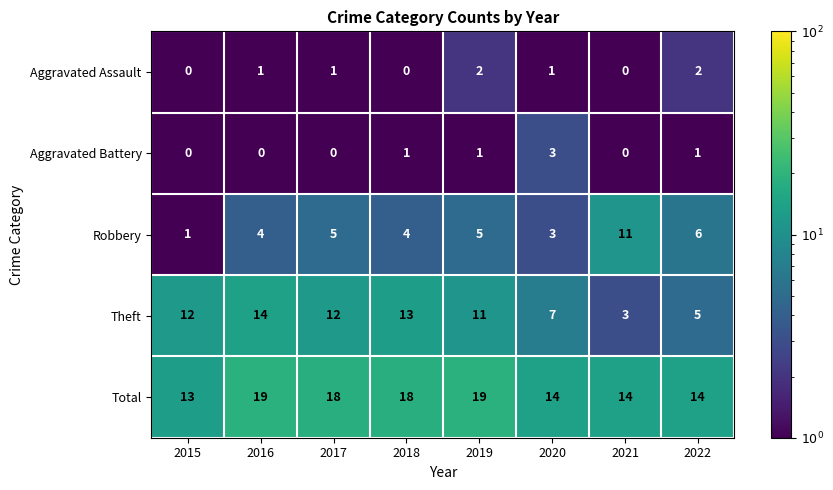

How many distinct data groups are displayed?

5